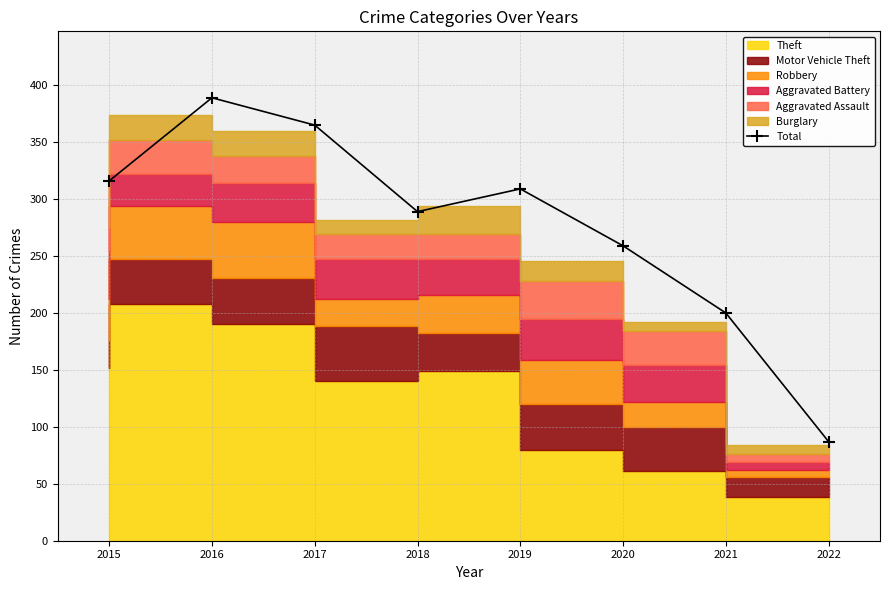

What is the smallest value displayed?

87